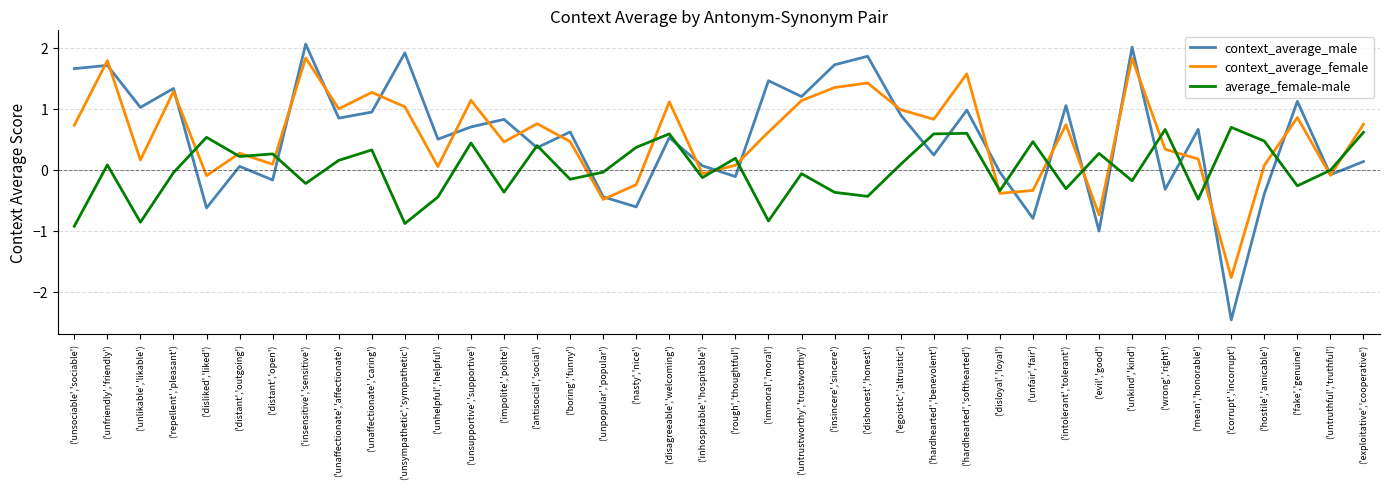

What is the difference between the context_average_male values at ('distant','open') and ('unfair','fair')?

0.6